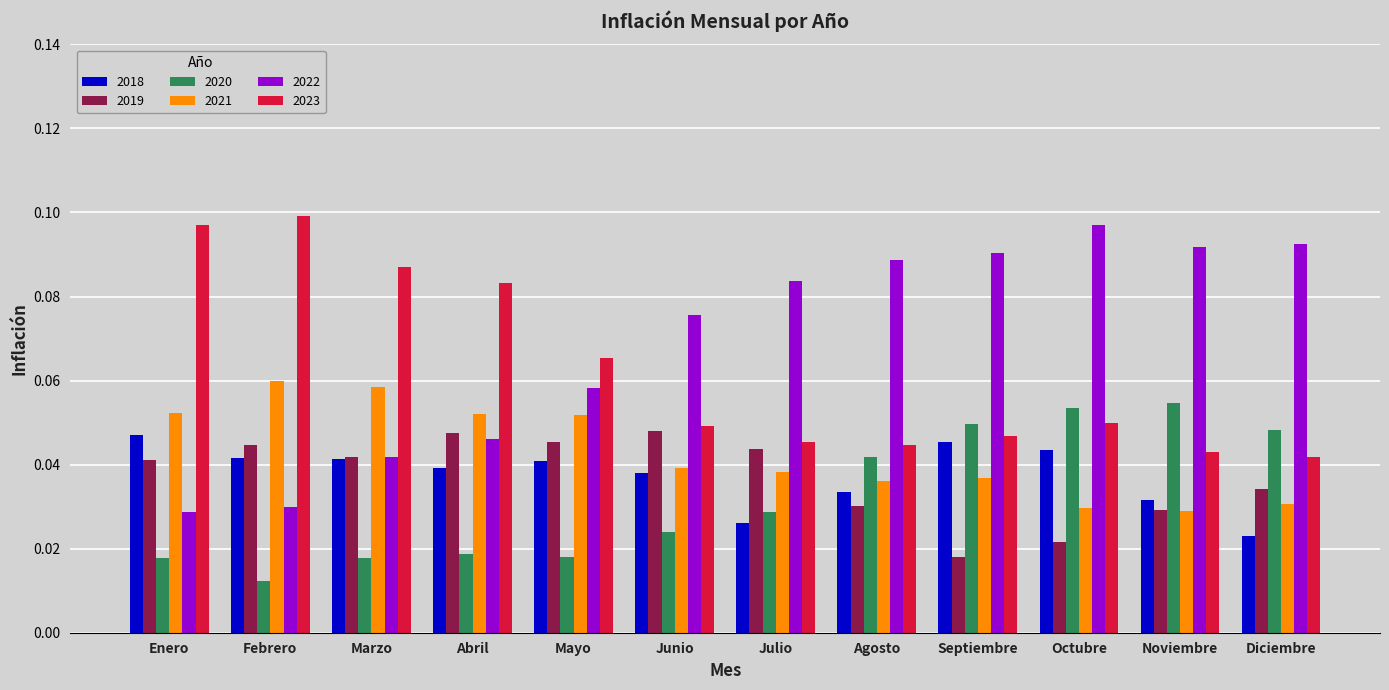

Is the value of 2018 at Noviembre greater than the value of 2020 at Febrero?

Yes